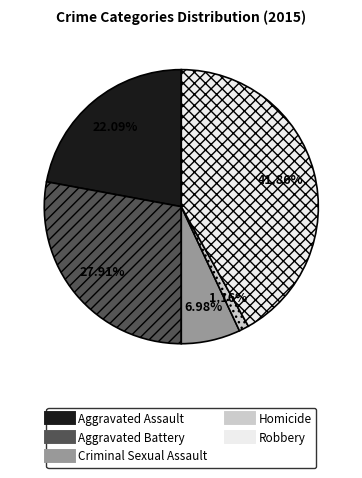

What percentage is the Homicide slice, to the nearest percent?

1%